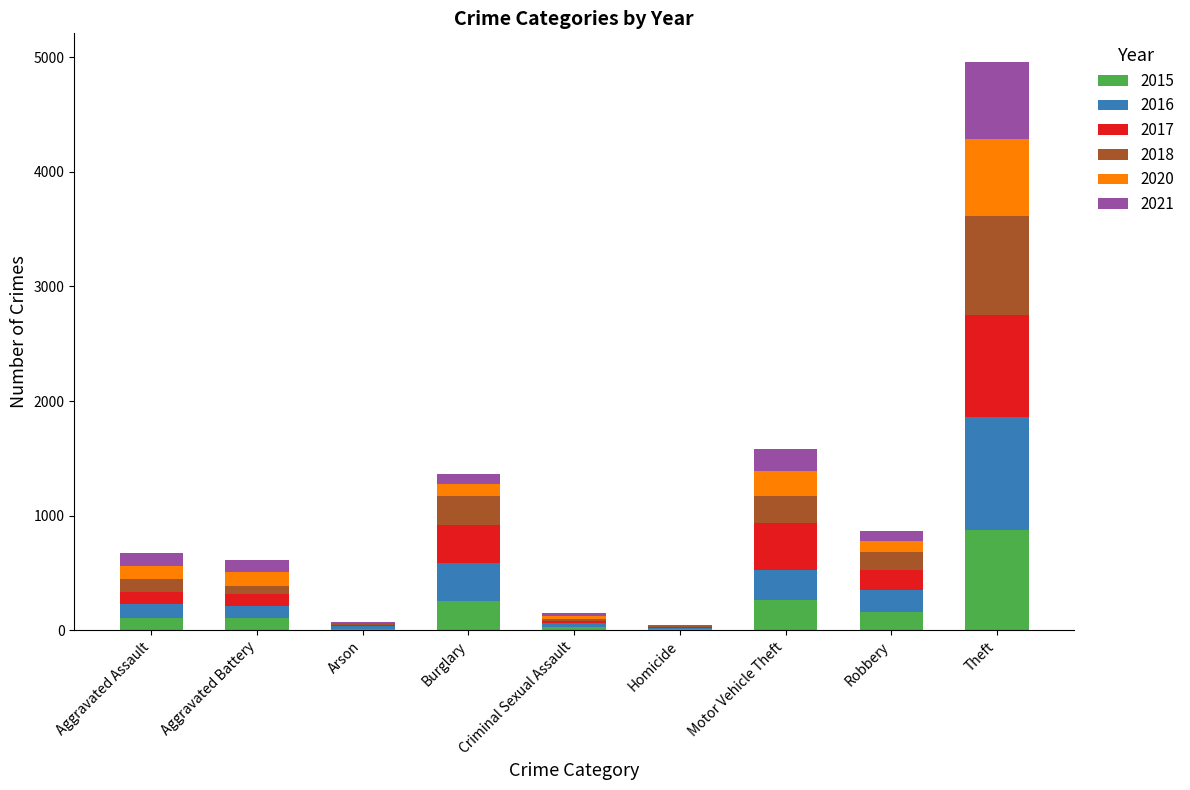

What is the sum of all 2015 values?

1811